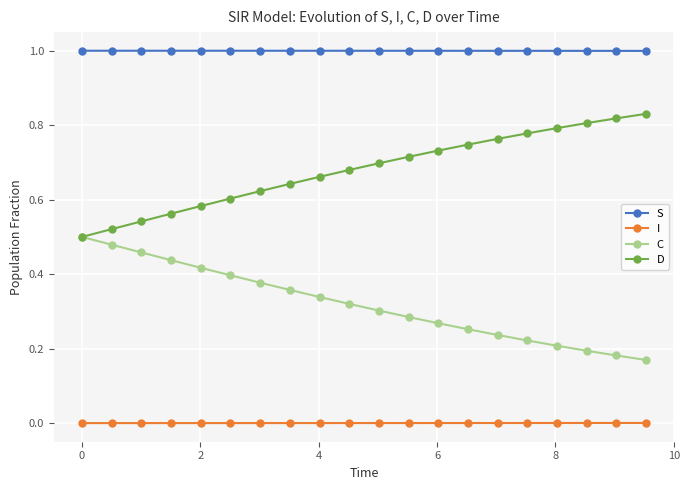

True or false: S and C cross at least once.

False